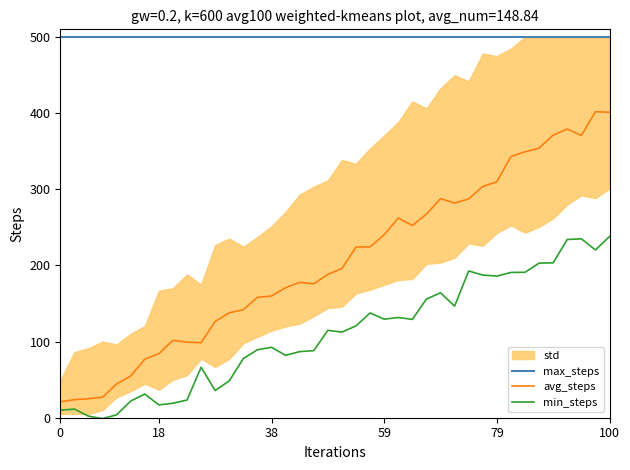

Rank the series at 8 from lowest to highest value.

min_steps, avg_steps, max_steps